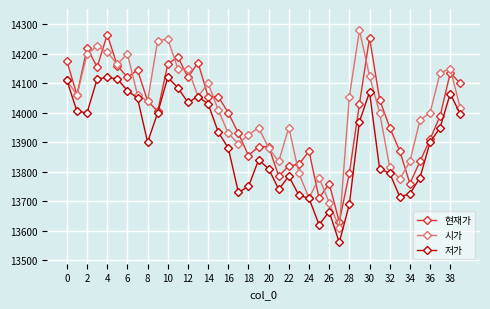

How many lines are shown in the chart?

3